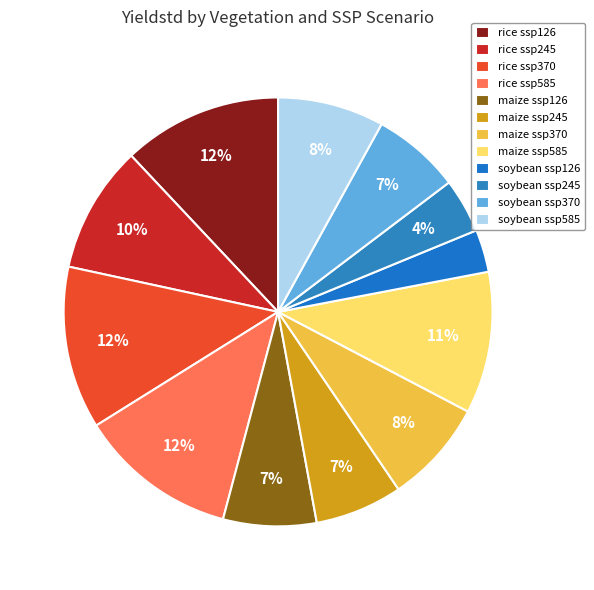

To the nearest percent, what is the difference between the maize ssp126 and maize ssp585 slice percentages?

4%